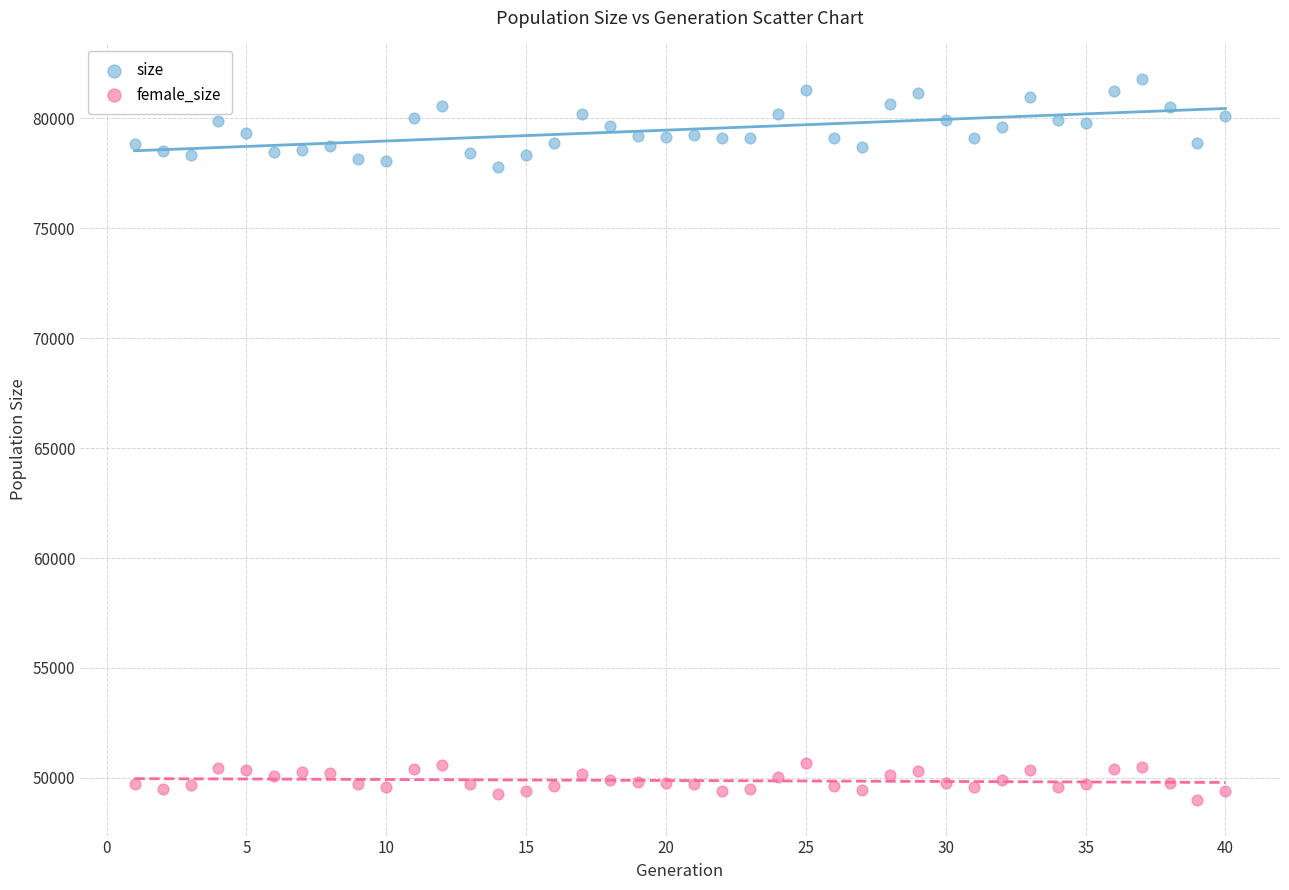

Which series has the largest Y range (max minus min)?

size